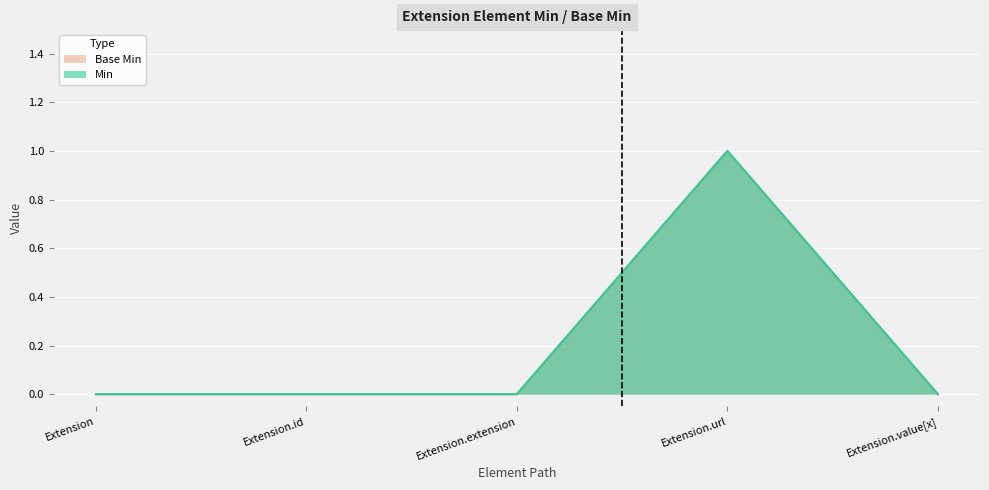

Count the number of categories in the chart.

5